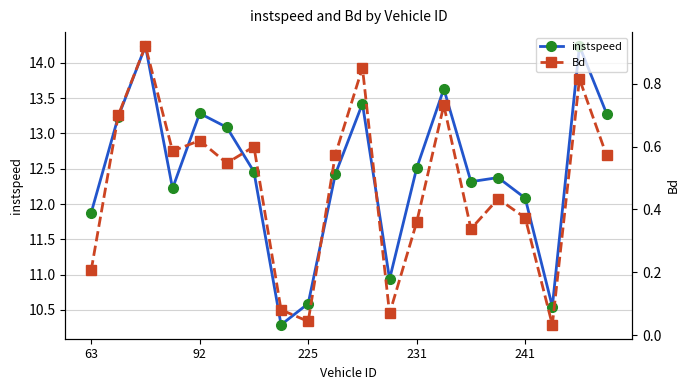

At which label does Bd reach its minimum?

17